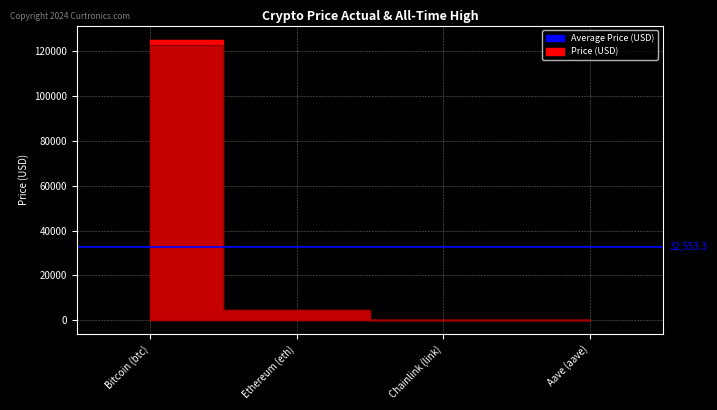

Between Ethereum (eth) and Aave (aave), which is larger?

Ethereum (eth)